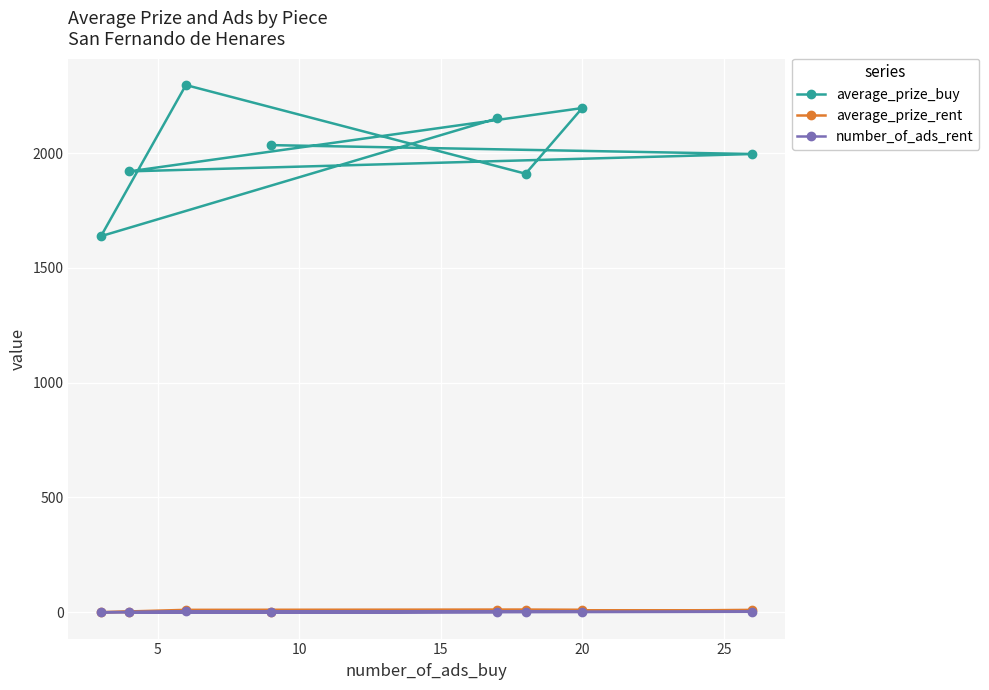

How many interior local peaks does the average_prize_rent series have?

2